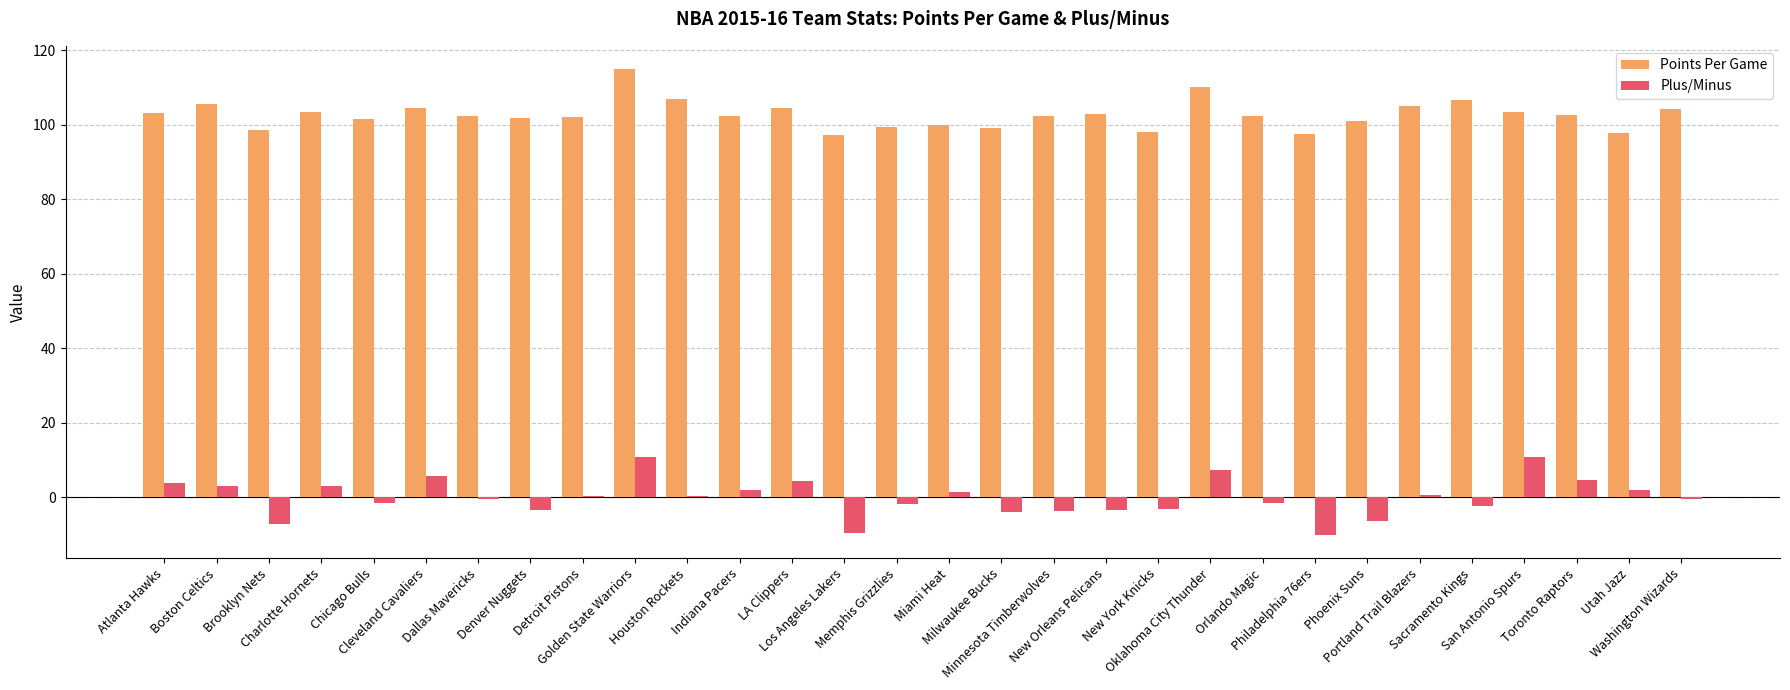

Which series has the largest total across all categories?

Points Per Game